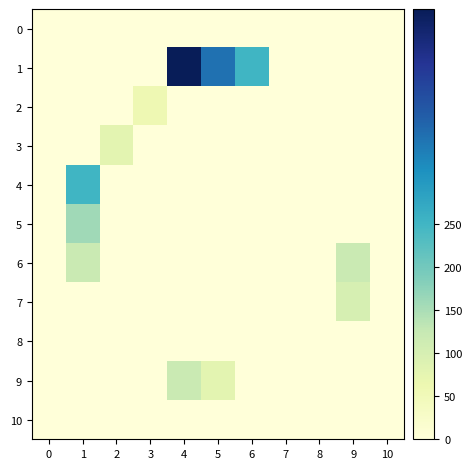

What is the total value across all series at 1?

530